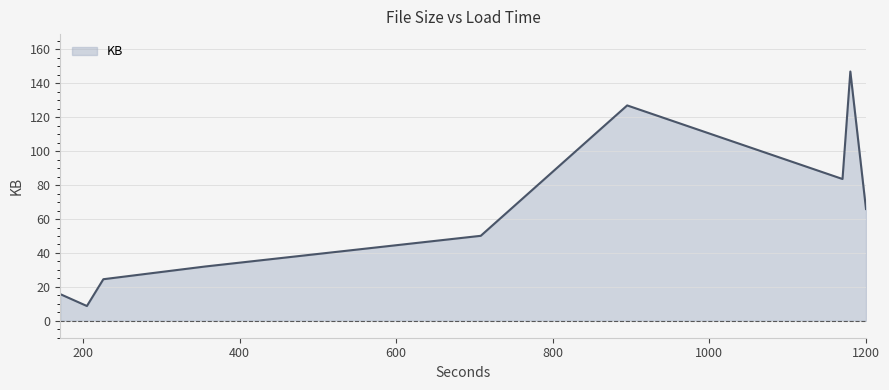

How many interior local peaks (higher than both neighbors) does the data have?

2